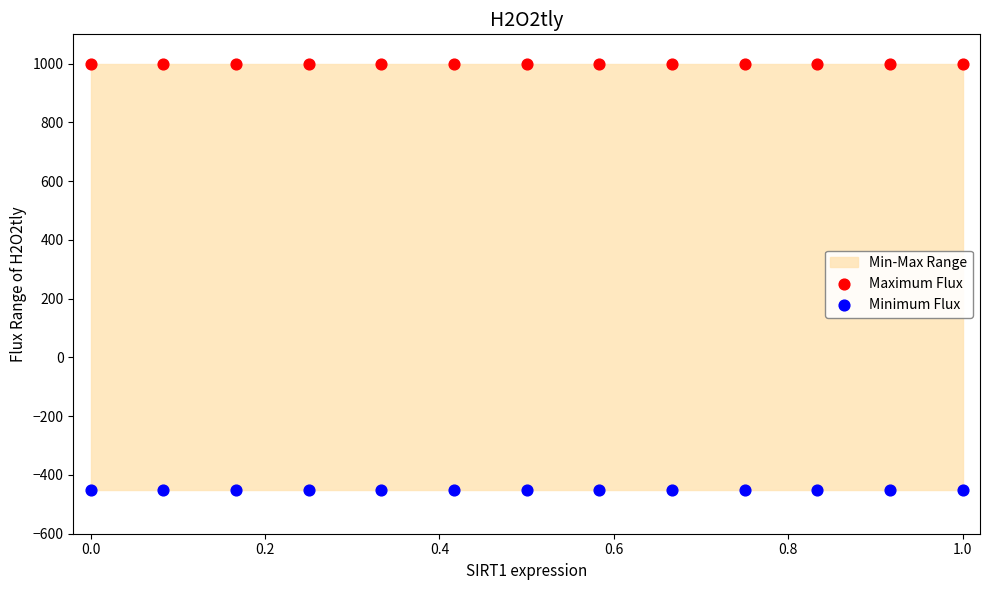

Which series reaches the maximum Y coordinate?

Maximum Flux